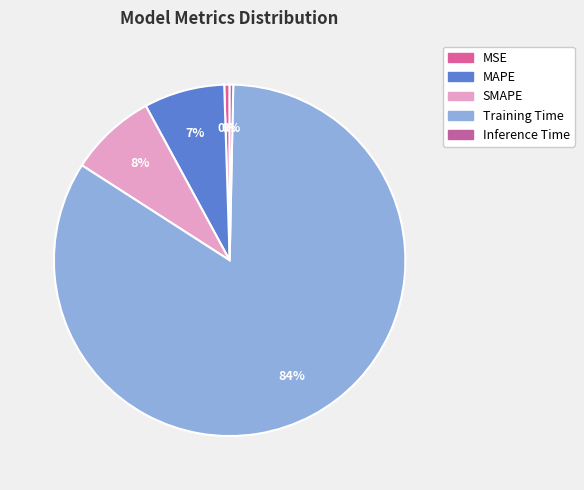

Rank the categories by value from highest to lowest.

Training Time, SMAPE, MAPE, MSE, Inference Time